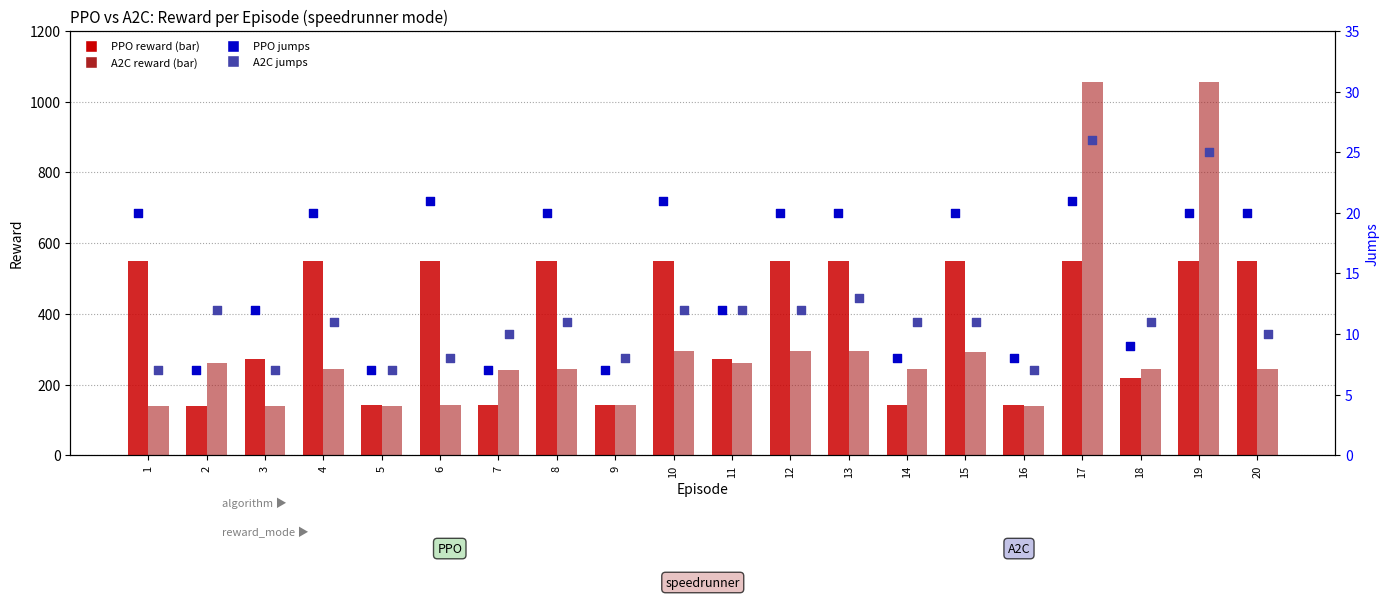

At how many categories does at least one series exceed 287?

11